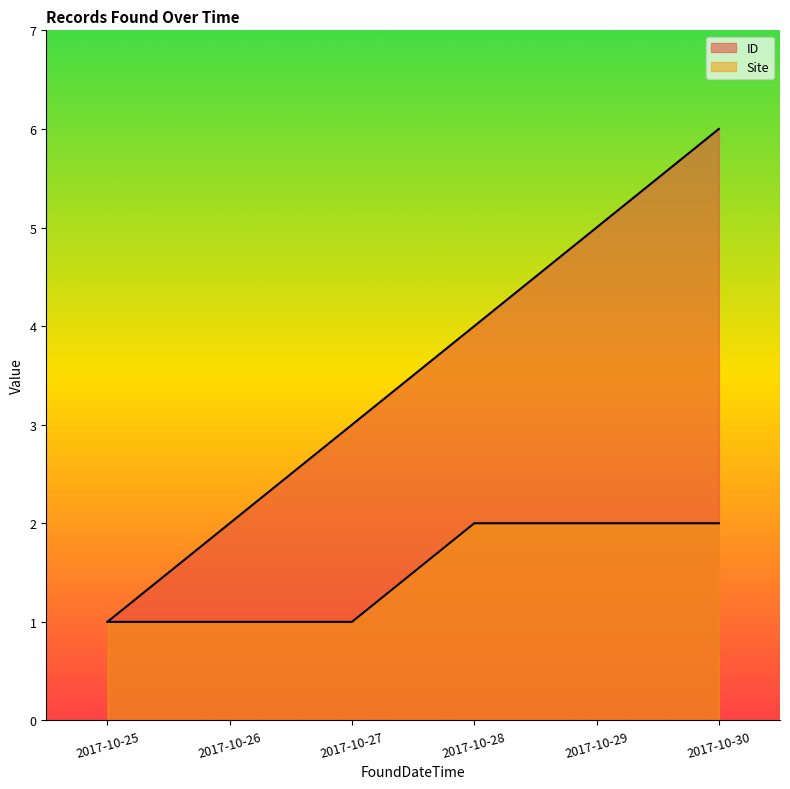

Reading left to right, list all the values displayed in this chart.

ID: 1	2	3	4	5	6
Site: 1	1	1	2	2	2